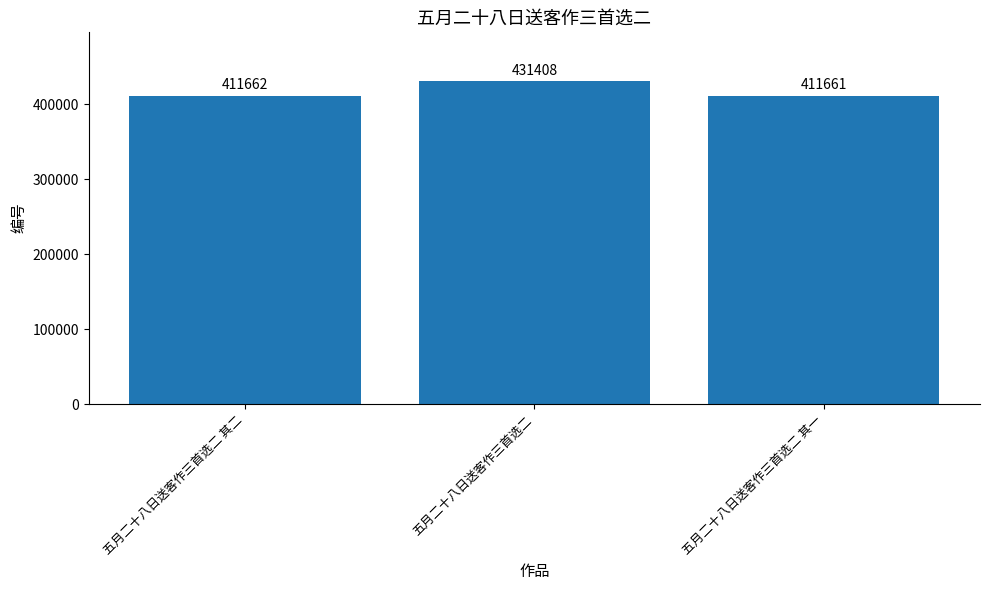

What is the label of the 1st bar from the left?

五月二十八日送客作三首选二 其二